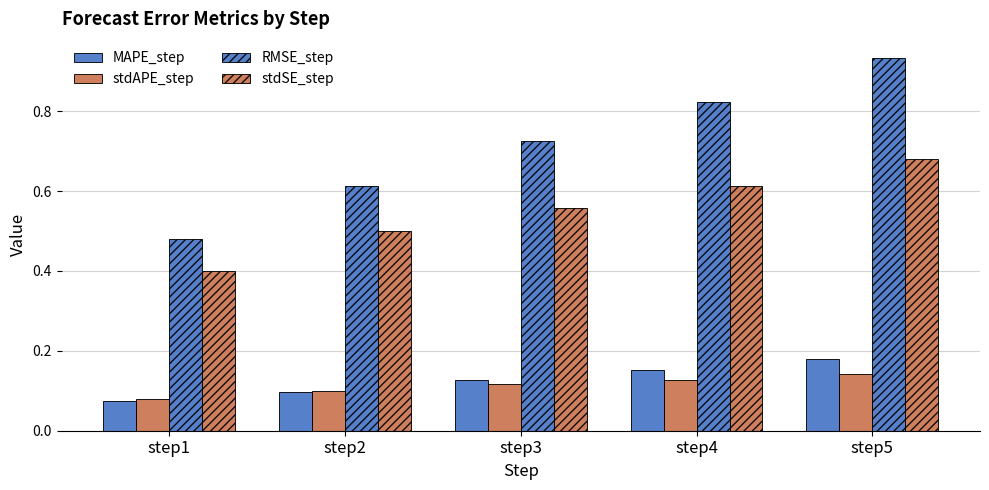

How many bars are there in each group?

4